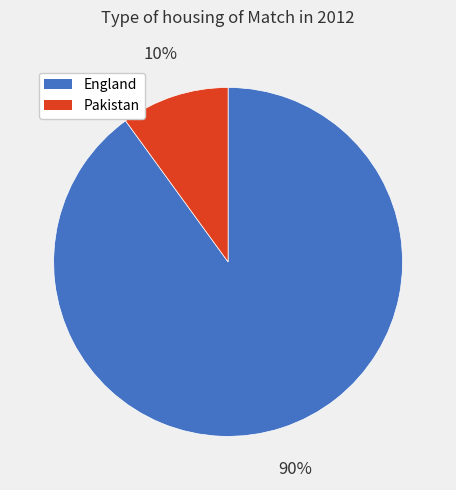

What is the majority slice?

England